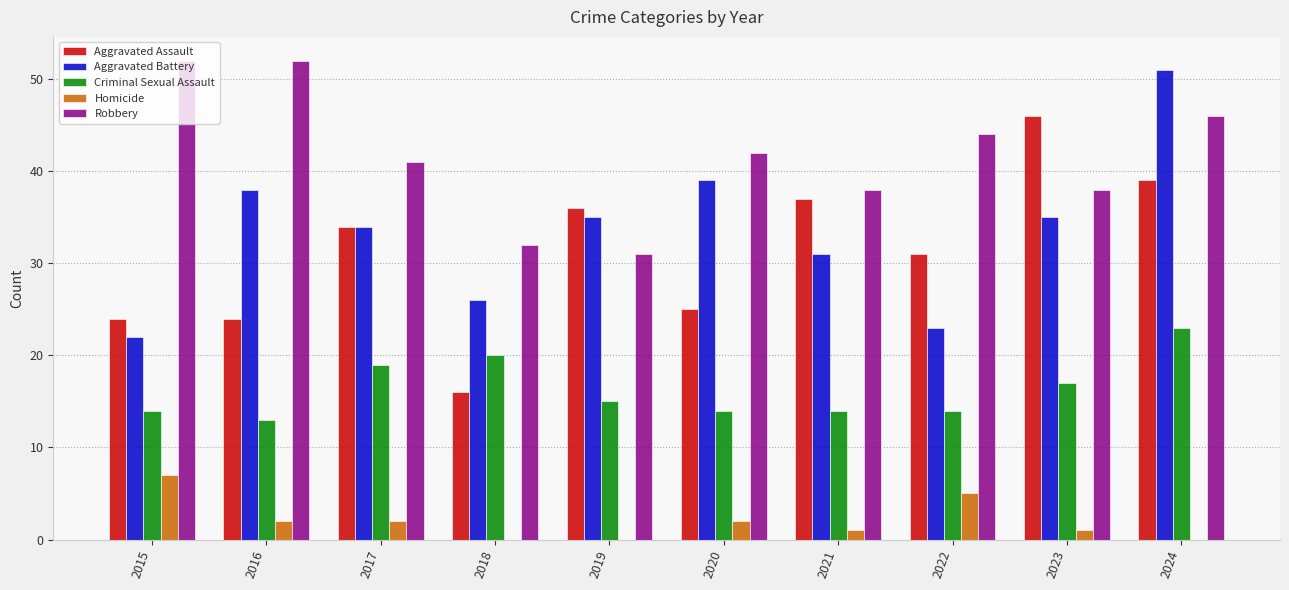

How many data points does each series have?

10